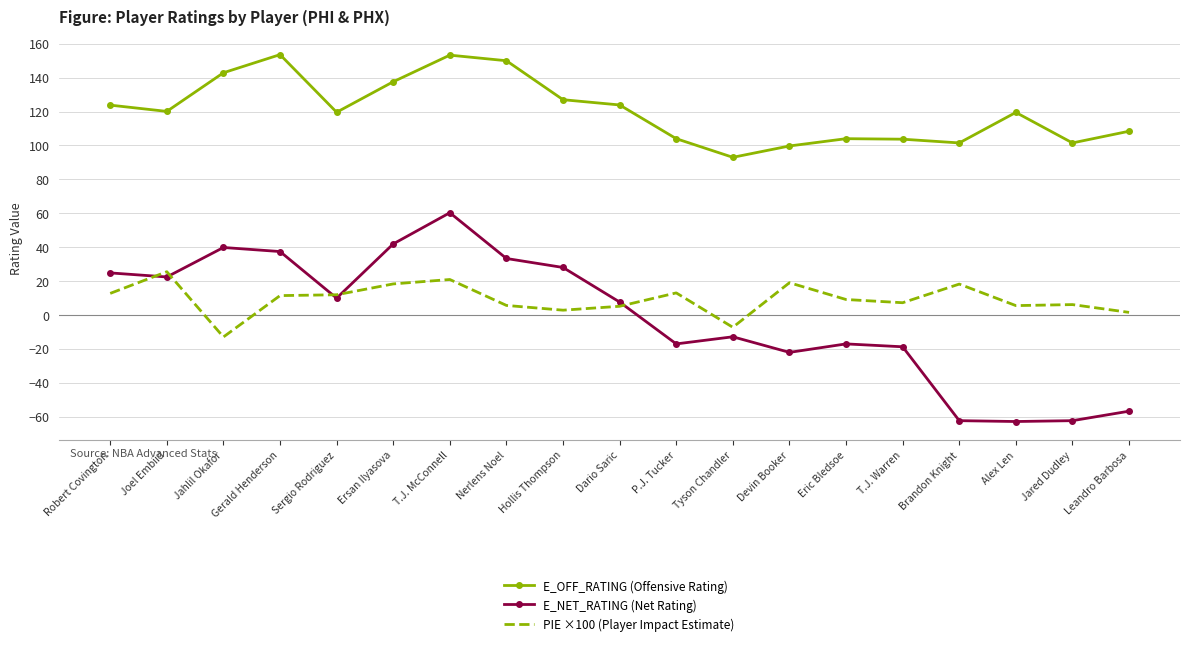

What is the difference between the maximum and minimum values in the E_OFF_RATING (Offensive Rating) series?

60.6